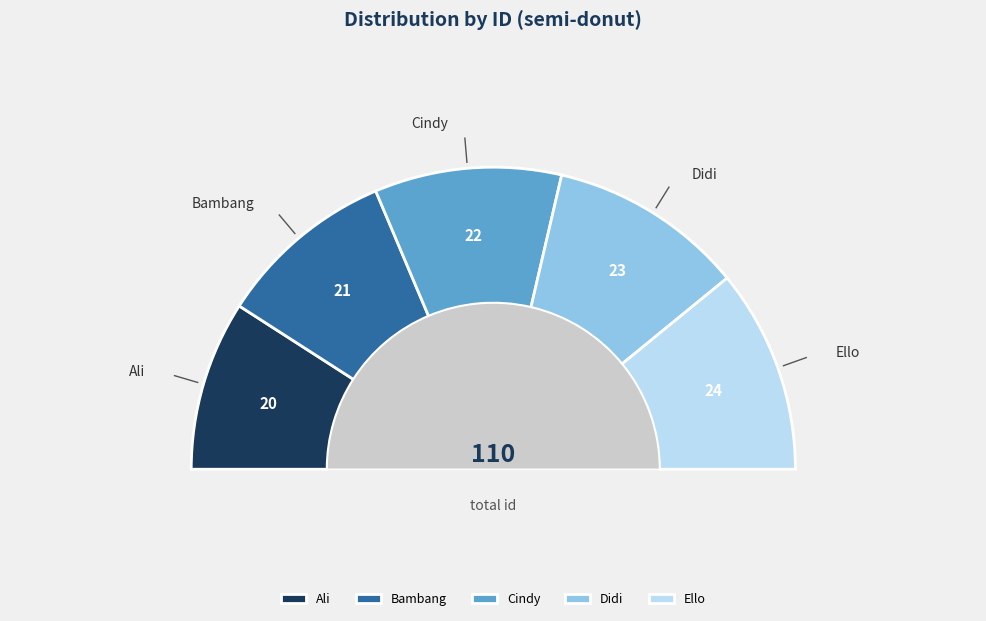

Is Ali the majority of the pie?

No